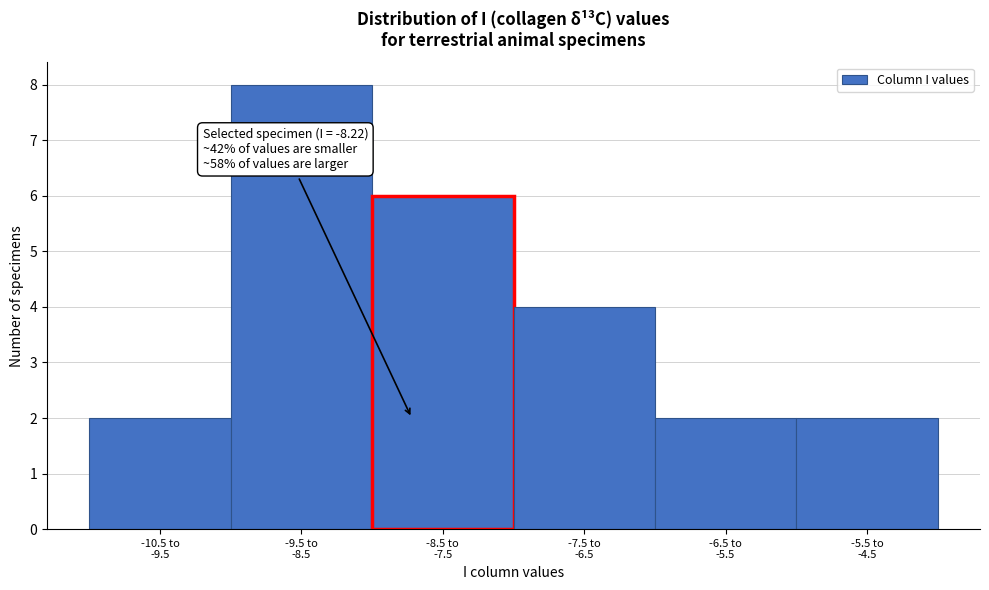

Reading left to right, what are all the values shown in this chart?

2	8	6	4	2	2